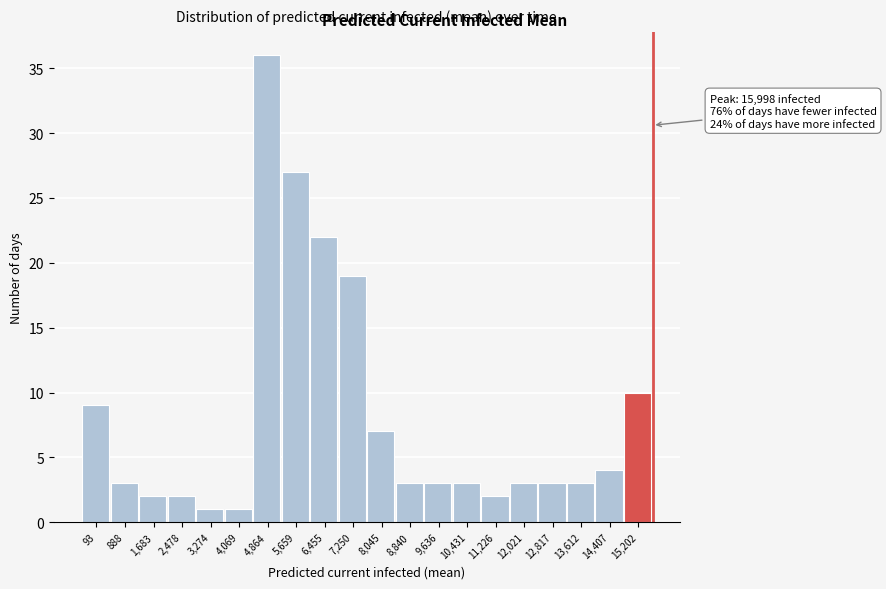

Reading left to right, extract all data points from this chart.

9	3	2	2	1	1	36	27	22	19	7	3	3	3	2	3	3	3	4	10